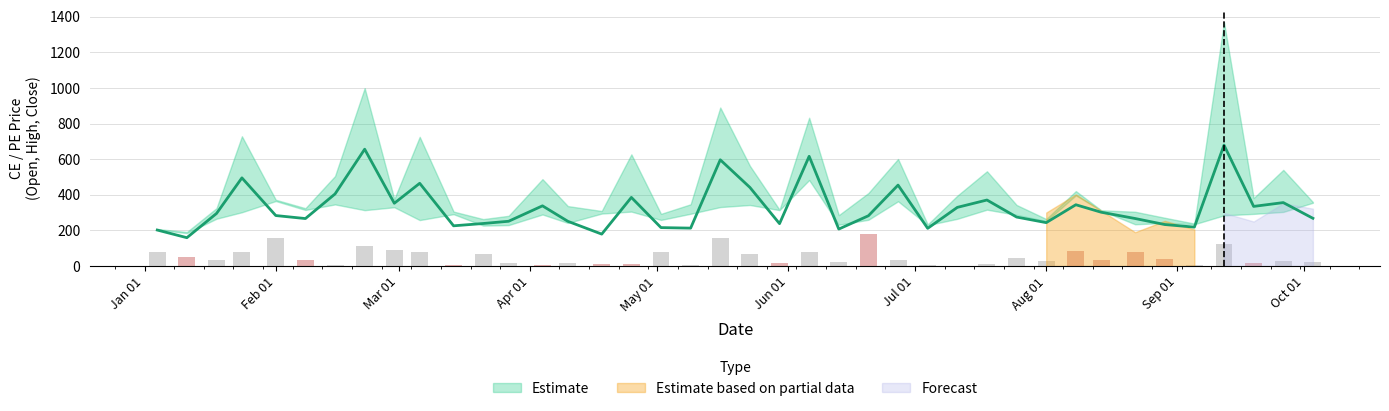

Is the value of CE.SL.Price at 11 greater than the value of CE.Open at 23?

Yes